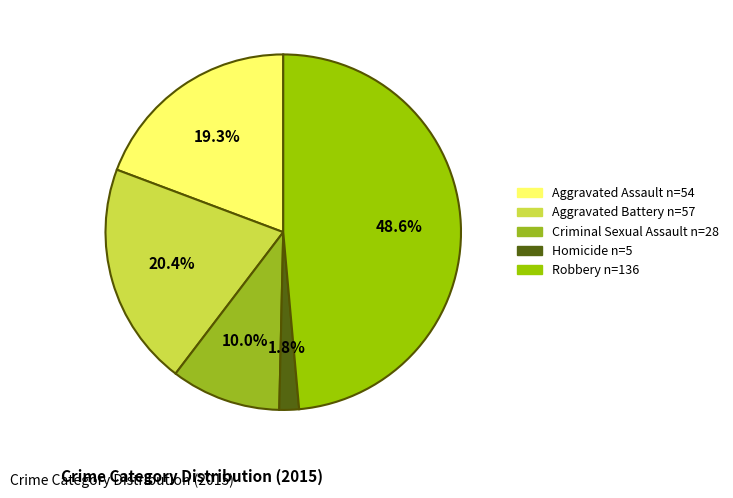

How many segments does this pie chart have?

5